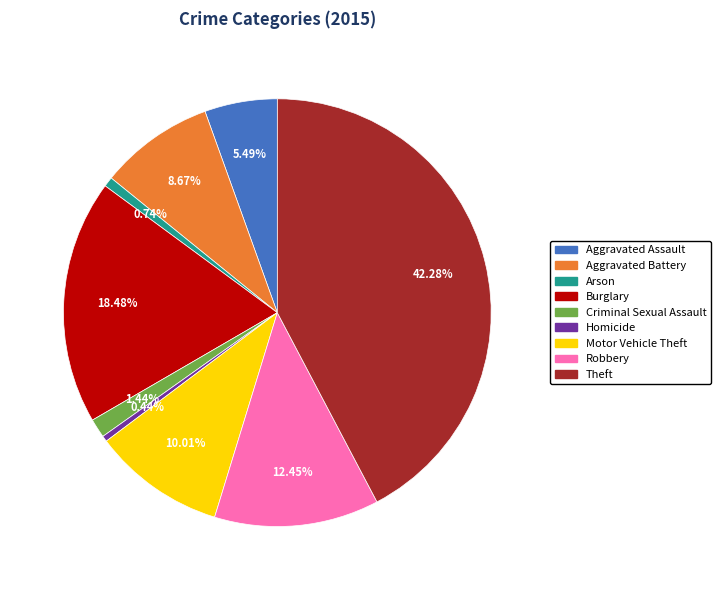

How many segments does this pie chart have?

9